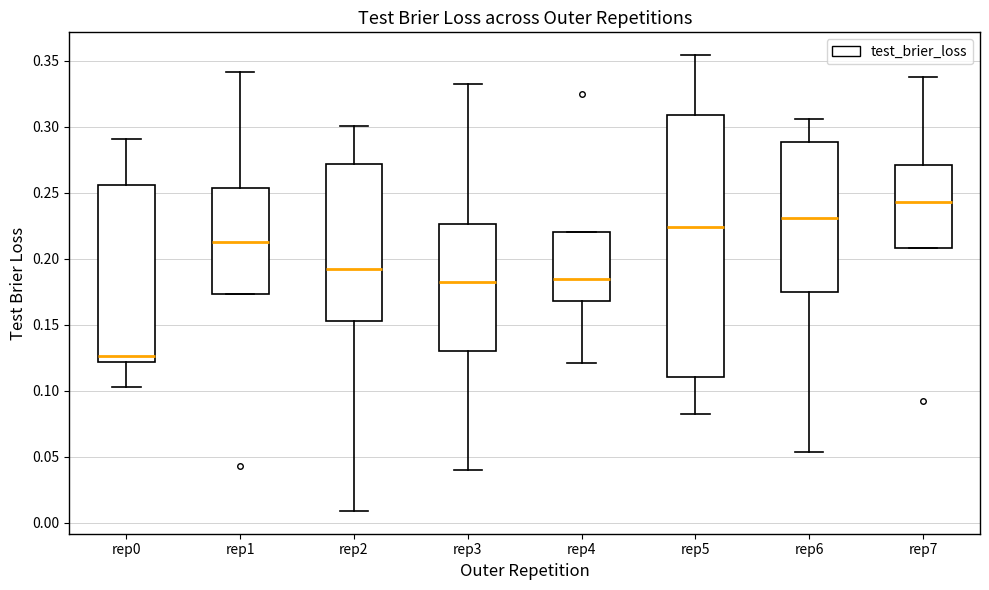

Reading left to right, transcribe this box plot: for each box, give where its median line is, the range the box spans, and where its two whiskers end, as read against the y-axis. The values are not printed on the chart, so give them approximately, as read against the axis.

rep0: median 0.125, box 0.120 to 0.255, whiskers 0.105 to 0.290
rep1: median 0.210, box 0.175 to 0.255, whiskers 0.175 to 0.340
rep2: median 0.195, box 0.155 to 0.270, whiskers 0.010 to 0.300
rep3: median 0.180, box 0.130 to 0.225, whiskers 0.040 to 0.335
rep4: median 0.185, box 0.170 to 0.220, whiskers 0.120 to 0.220
rep5: median 0.225, box 0.110 to 0.310, whiskers 0.085 to 0.355
rep6: median 0.230, box 0.175 to 0.290, whiskers 0.055 to 0.305
rep7: median 0.245, box 0.210 to 0.270, whiskers 0.210 to 0.340